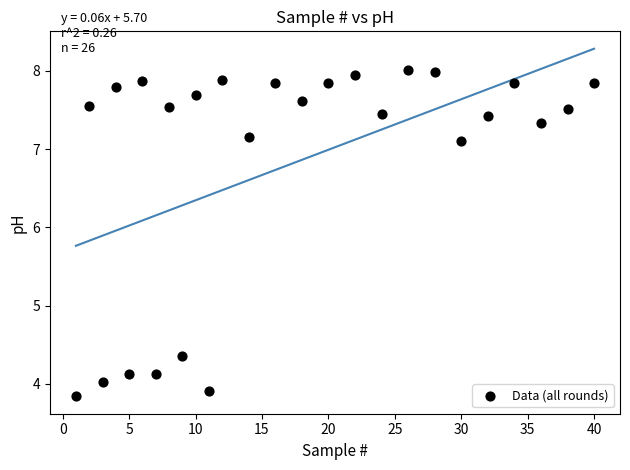

What is the range of Y values (max minus min)?

4.2